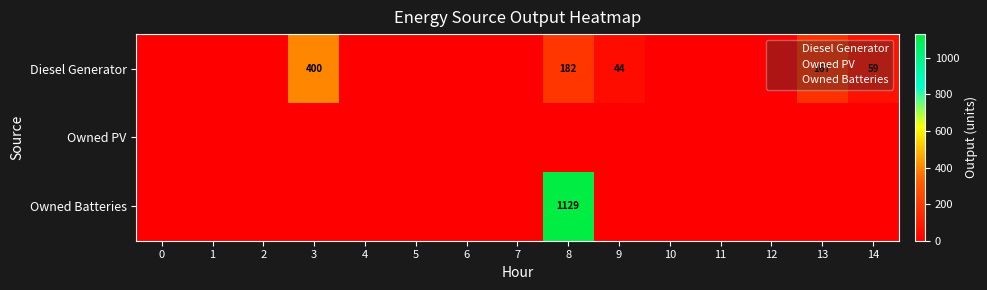

Which series has the widest spread of values?

Owned Batteries